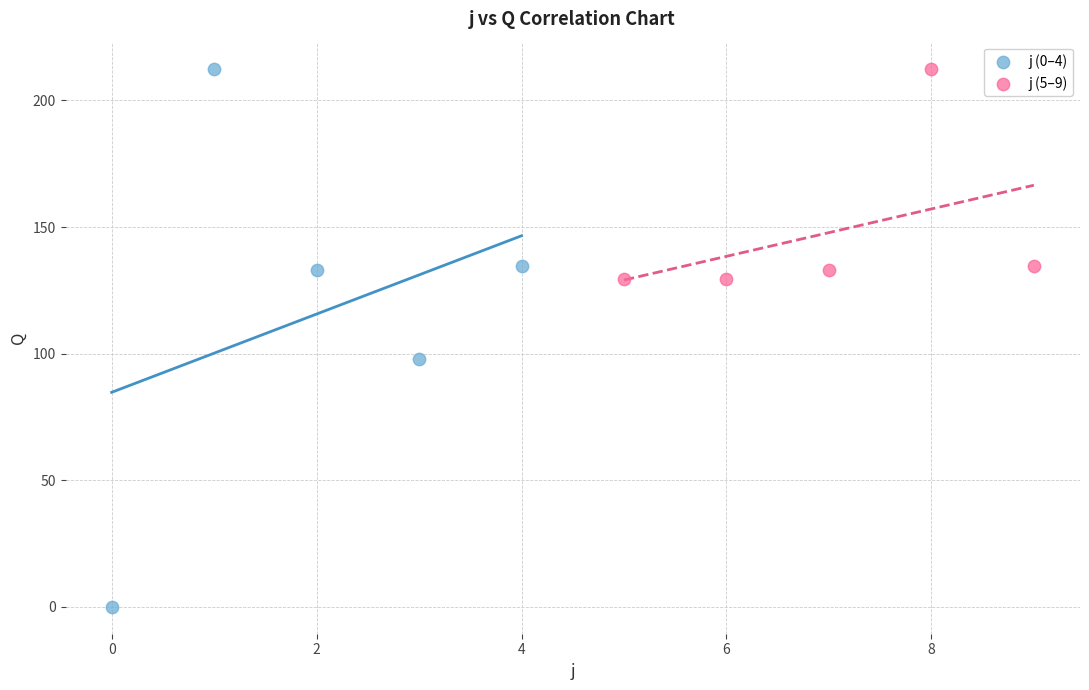

Which series reaches the minimum Y coordinate?

j (0–4)